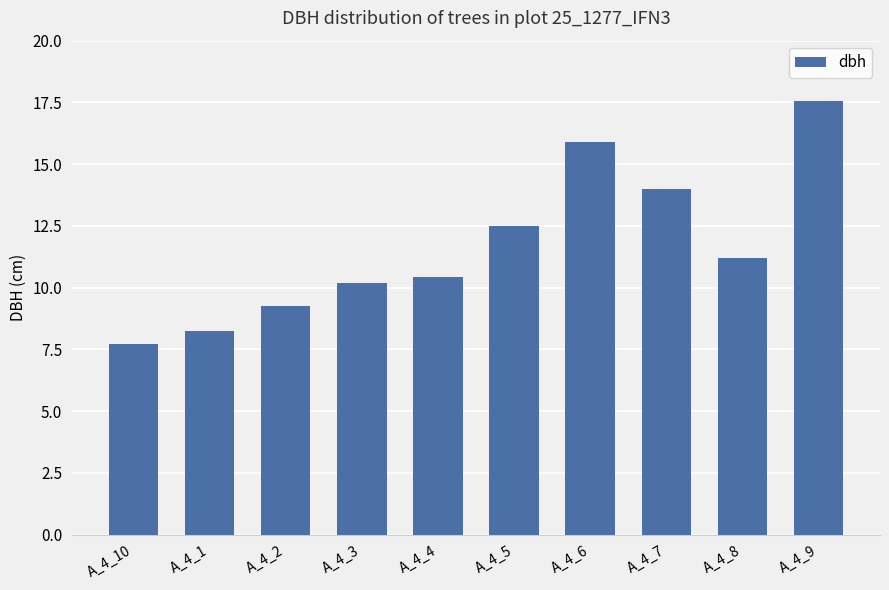

What is the average value?

11.7